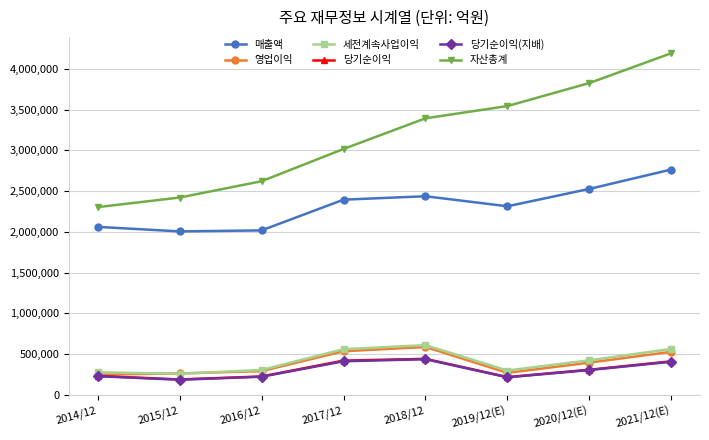

What is the label of the 4th point from the right?

2018/12